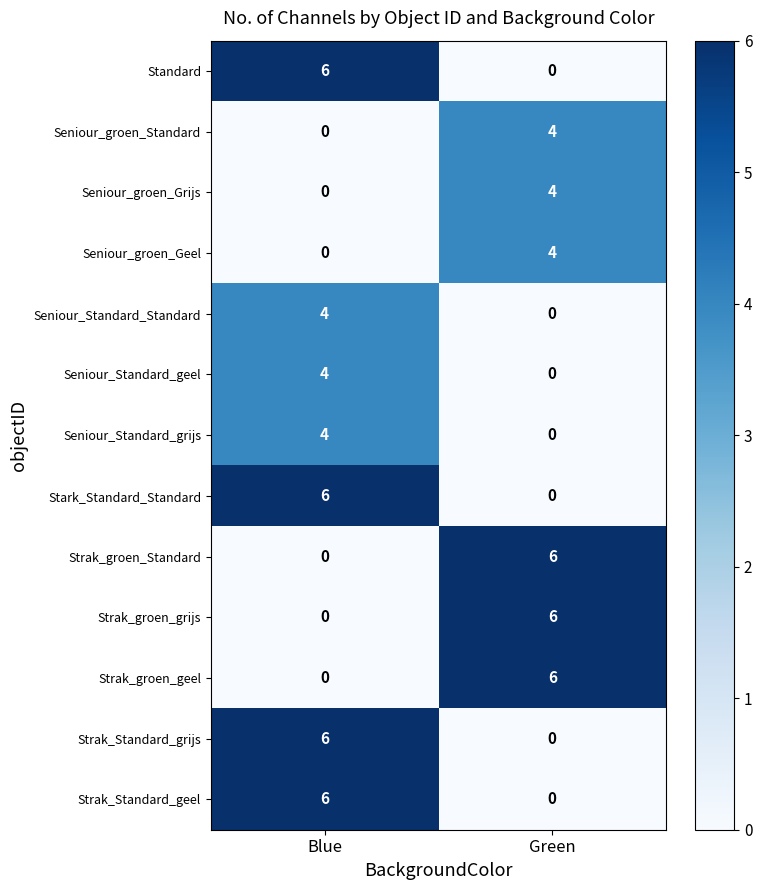

What is the greatest value displayed?

6